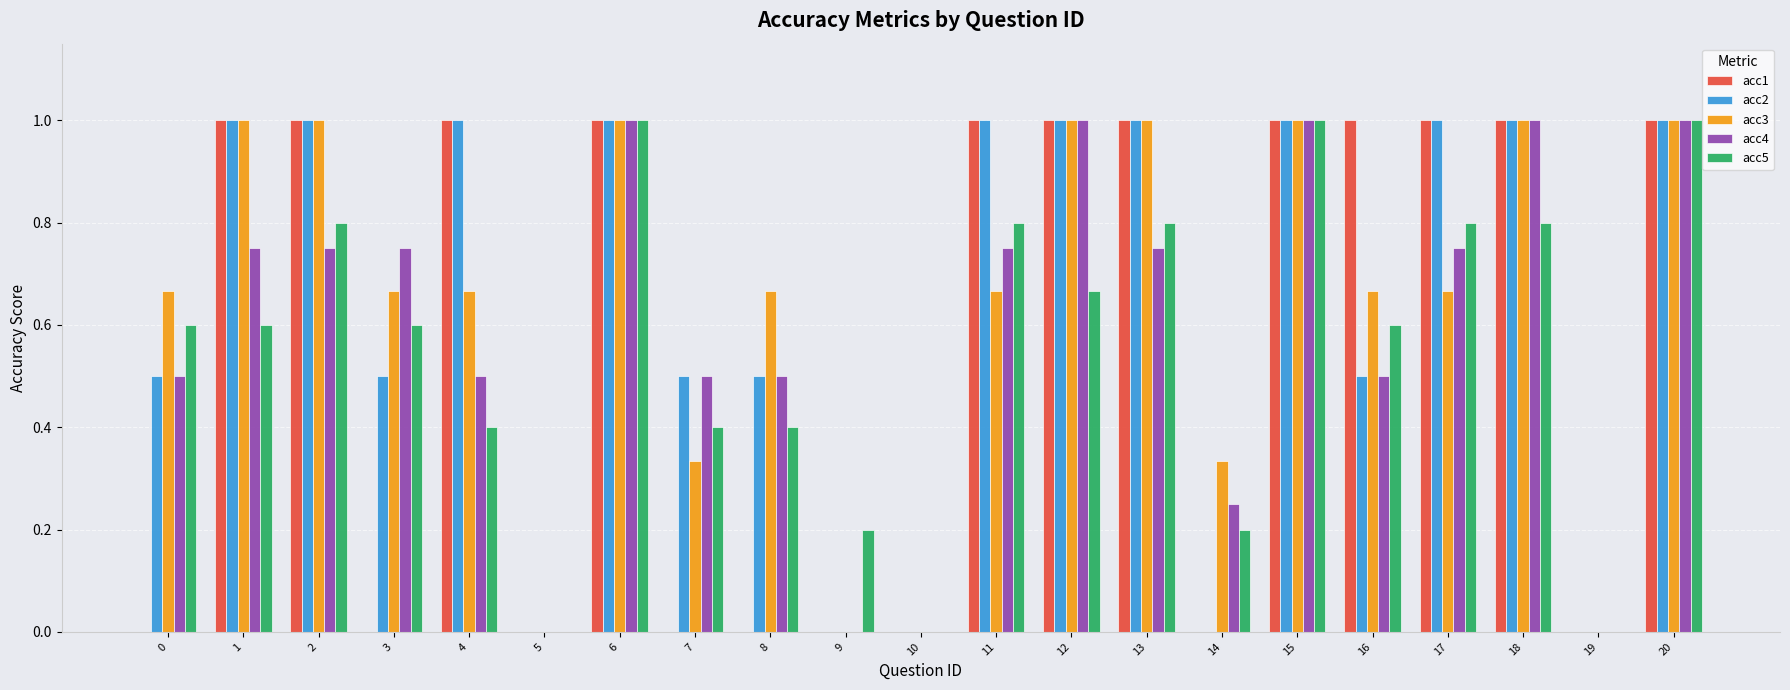

Is the value of acc5 at 20 greater than the value of acc4 at 4?

Yes